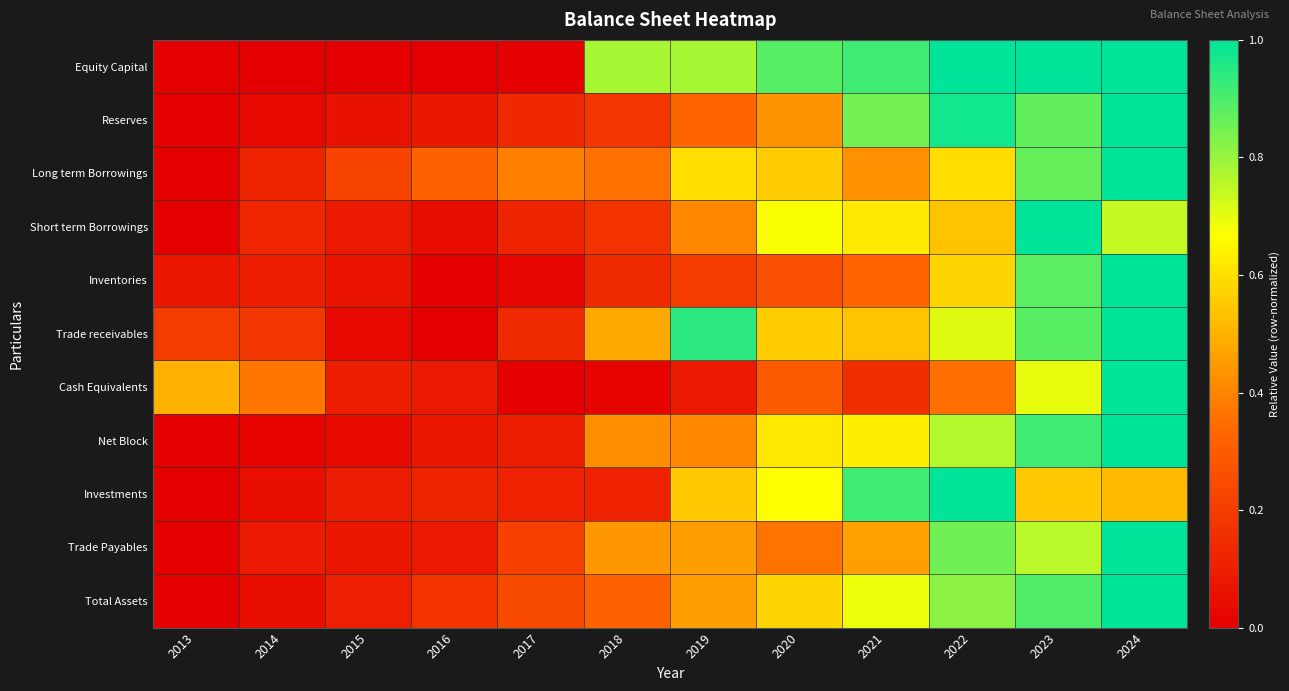

Which category has the lowest value across all series?

2013